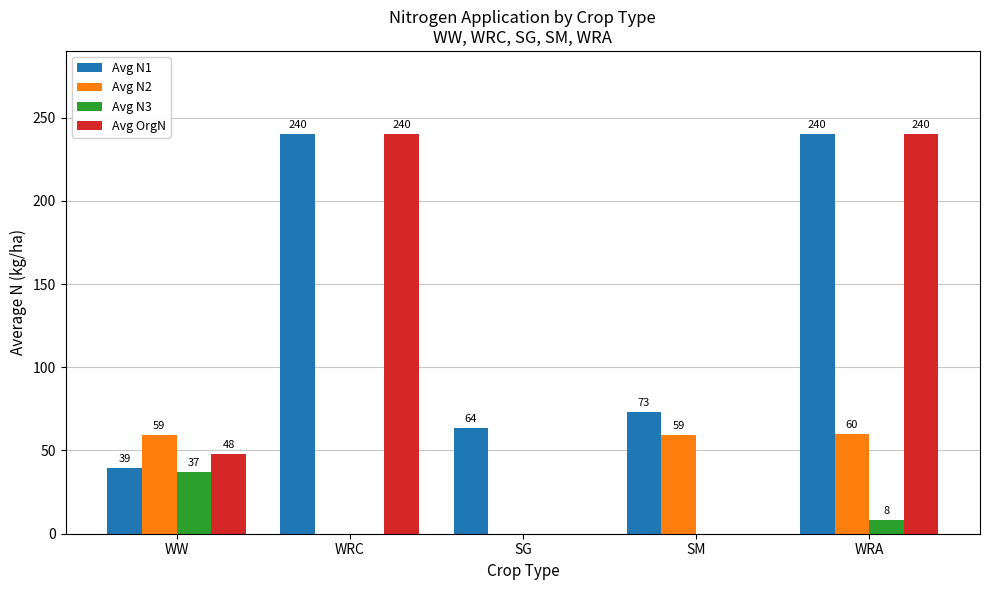

Between WW and WRA, which series saw the biggest shift?

Avg N1